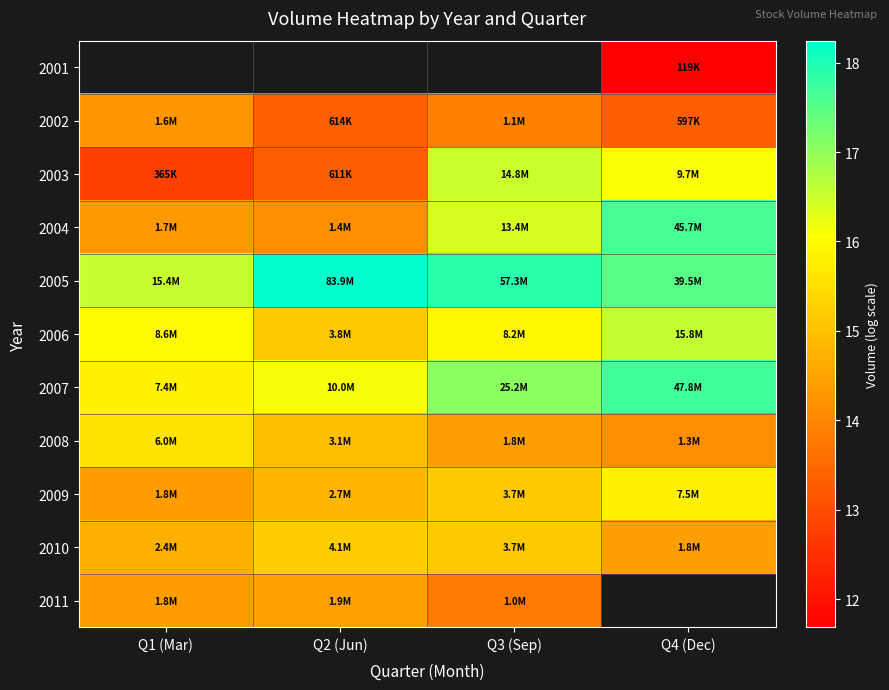

What is the lowest value of the 2009 series?

14.4